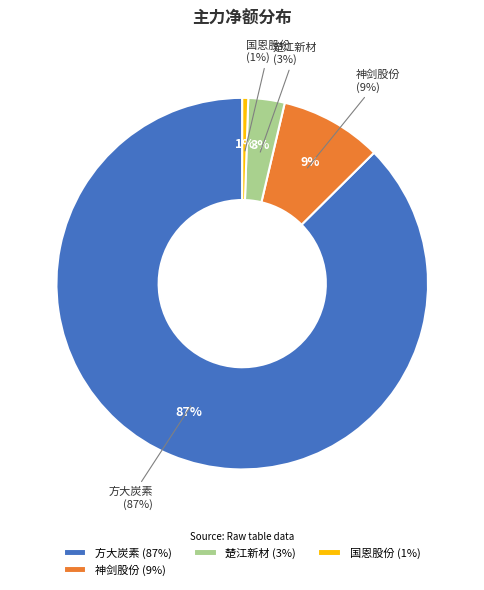

Is the sum of 南京聚隆 and 楚江新材 greater than half?

No